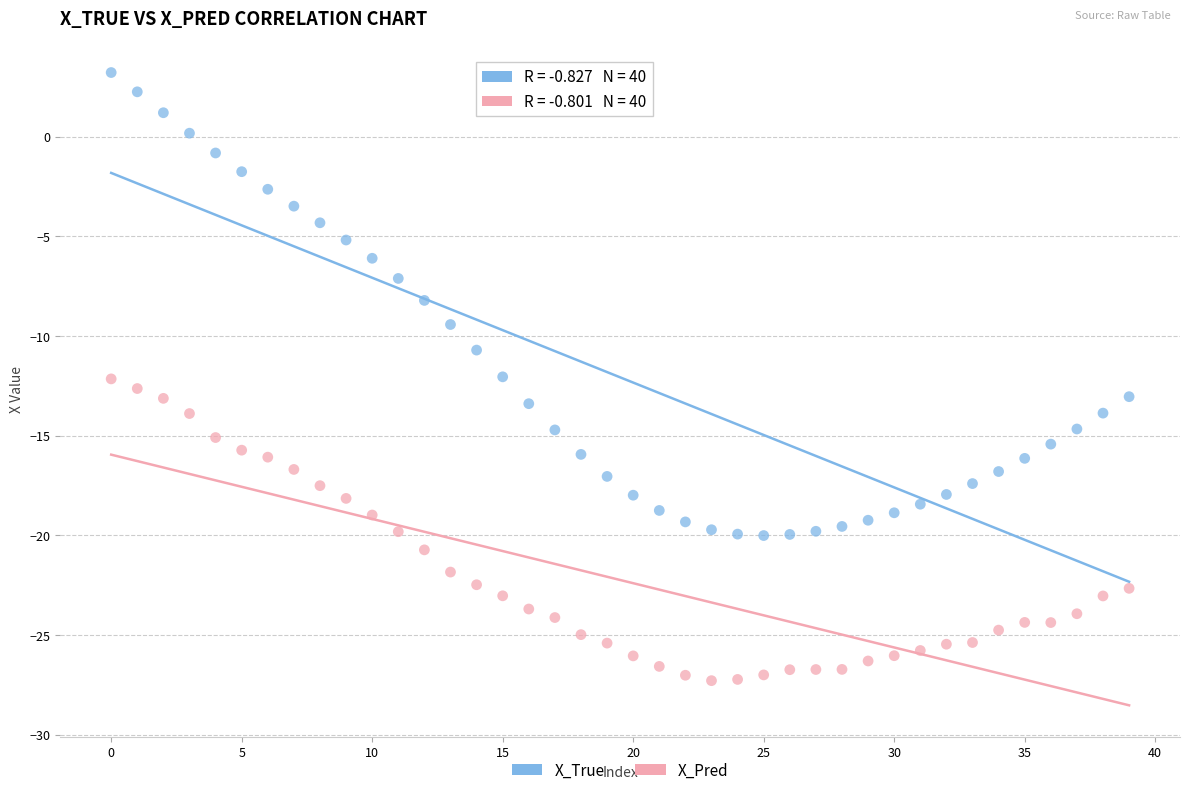

Which series contains the lowest Y value?

X_Pred